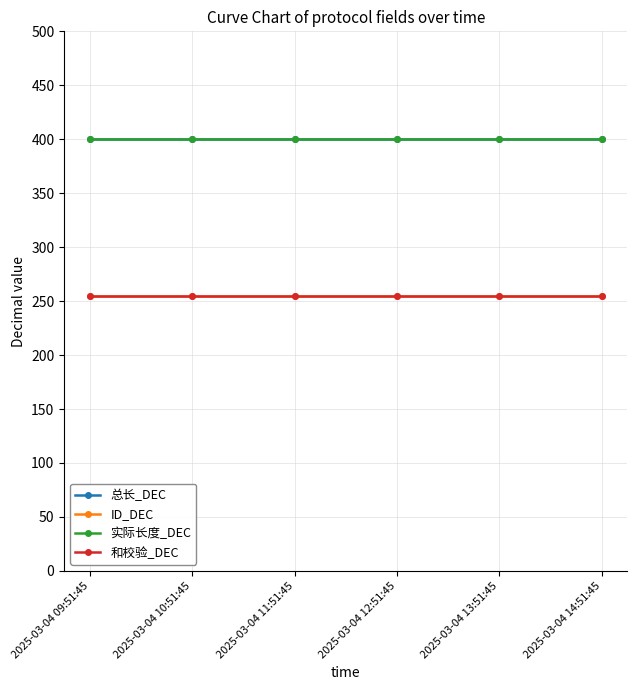

At 2025-03-04 14:51:45, list the series in order from largest to smallest.

总长_DEC, 实际长度_DEC, ID_DEC, 和校验_DEC